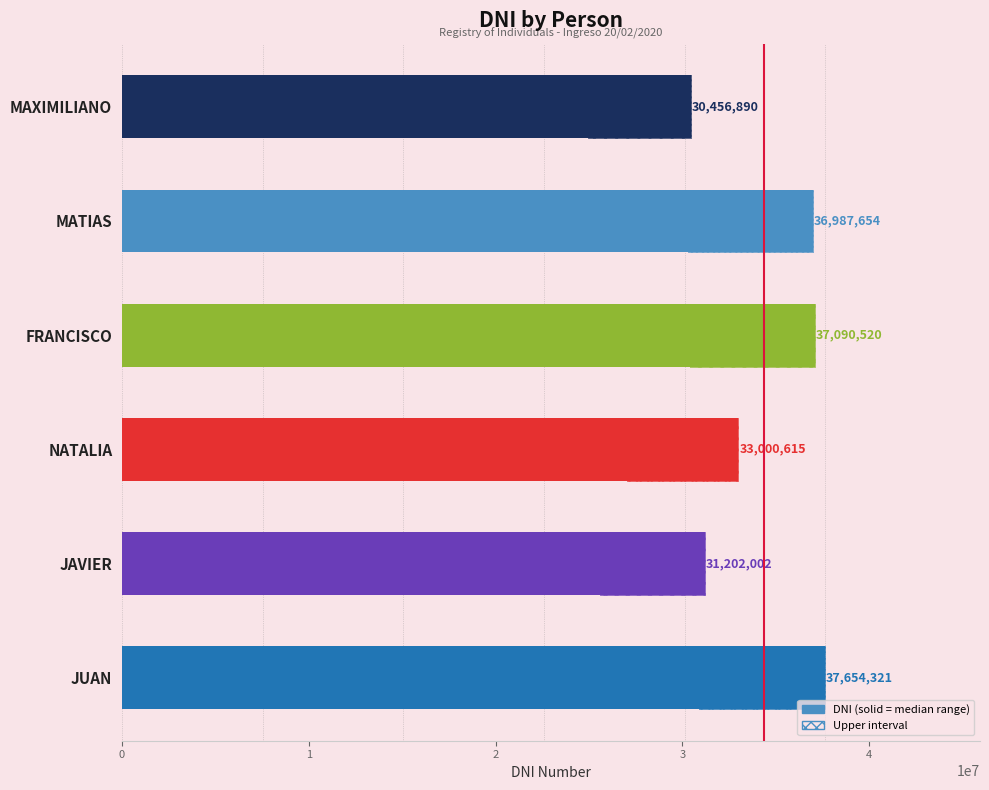

What is the approximate value at MAXIMILIANO?

30456890